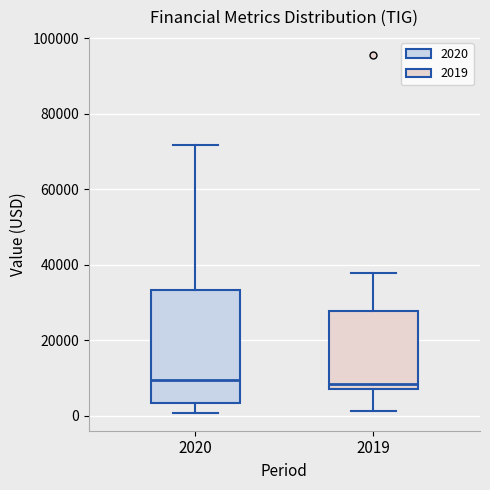

Where does the median line of the box at x = 2020 sit on the y-axis? The values are not printed on the chart, so give them approximately, as read against the axis.

10000